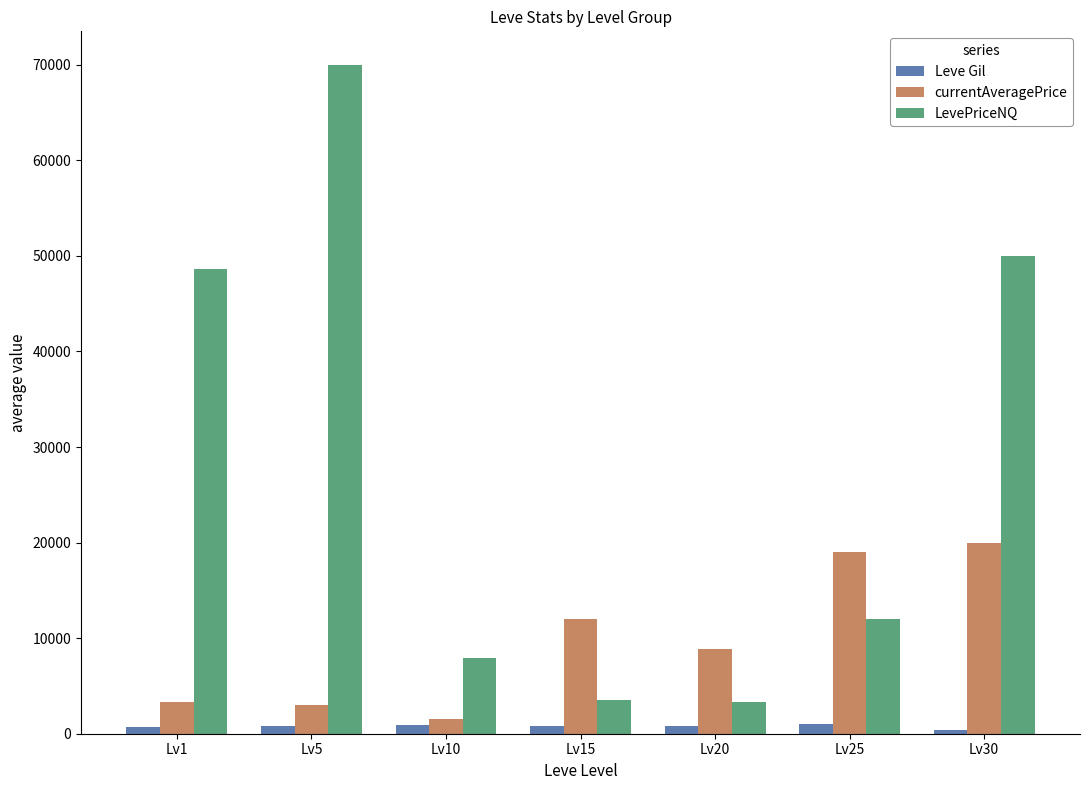

The value of currentAveragePrice at Lv20 is 8872. True or false?

True